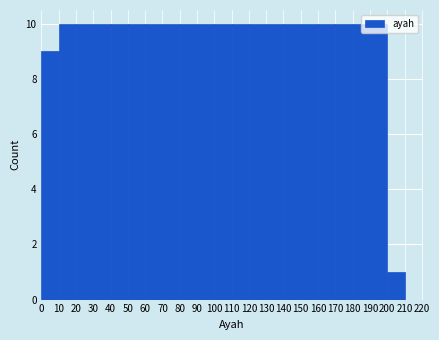

What is the height of the bar covering 90 to 100 on the x-axis? The values are not printed on the chart, so give them approximately, as read against the axis.

10